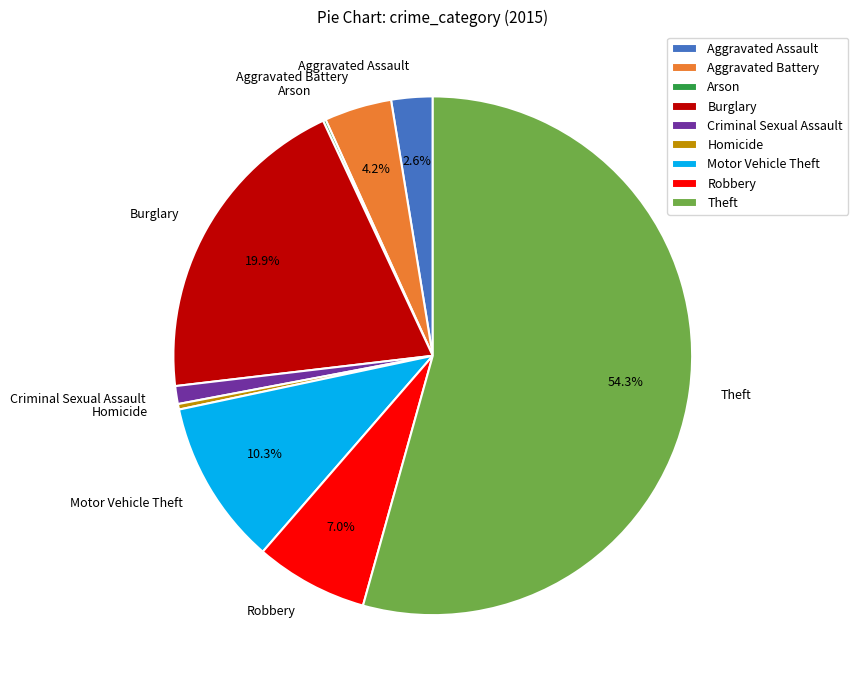

Which slice is the largest?

Theft